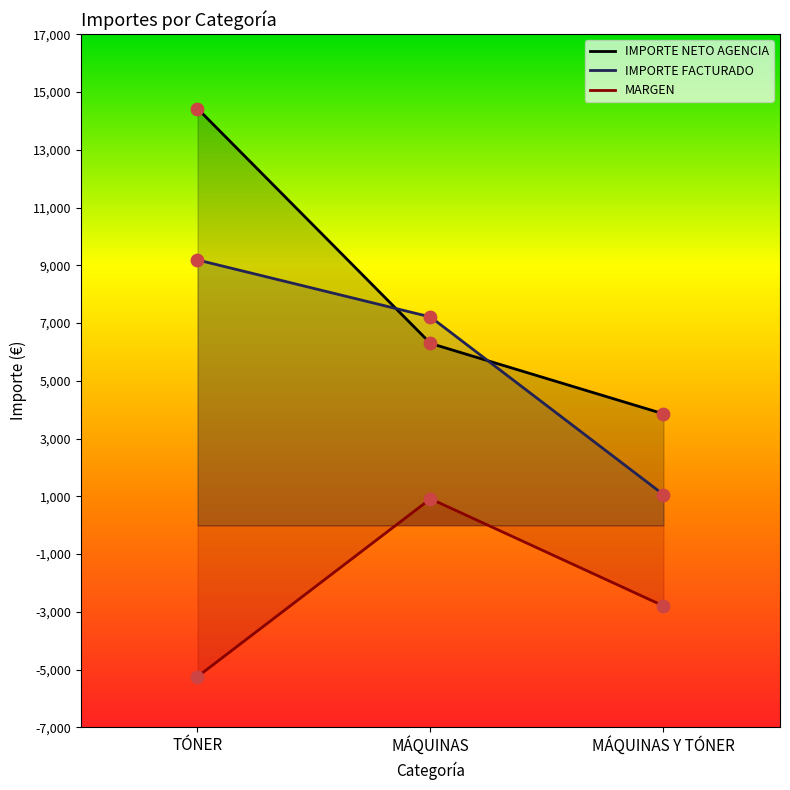

Is the value of IMPORTE FACTURADO at MÁQUINAS Y TÓNER greater than the value of IMPORTE NETO AGENCIA at MÁQUINAS?

No